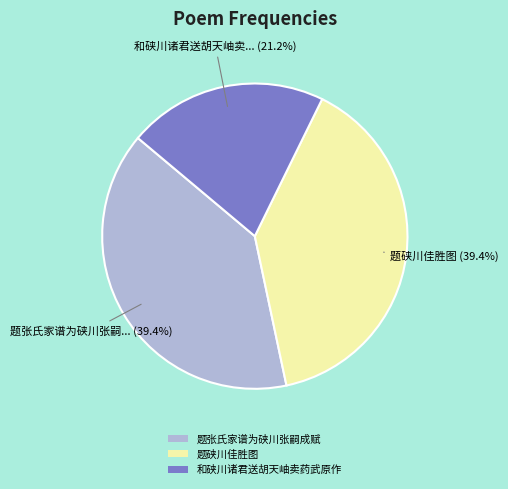

To the nearest percent, what portion does 题硖川佳胜图 represent?

39%